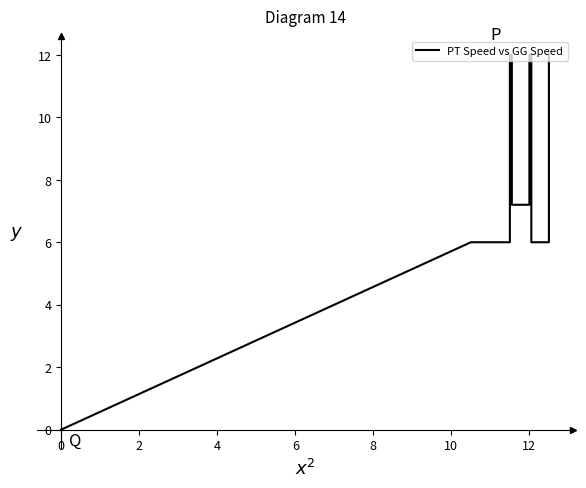

What is the label of the 12th point from the left?

12